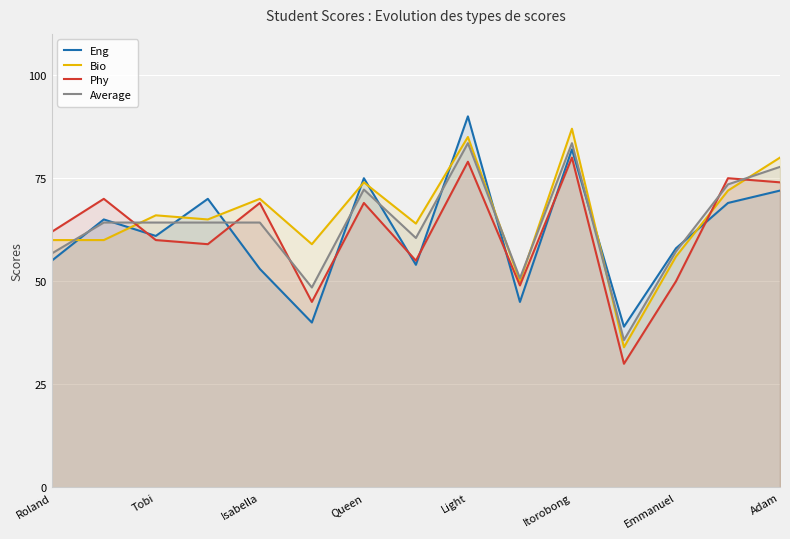

What is the maximum value for Average?

83.5